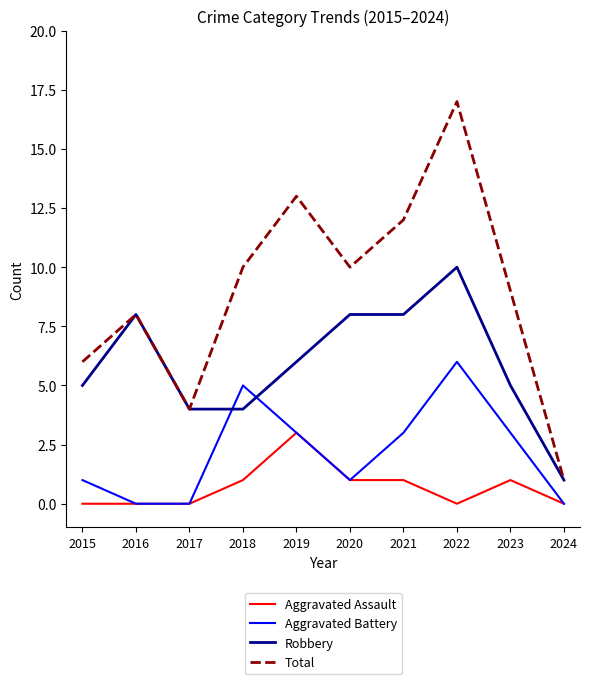

List the series in order of their peak value, lowest first.

Aggravated Assault, Aggravated Battery, Robbery, Total